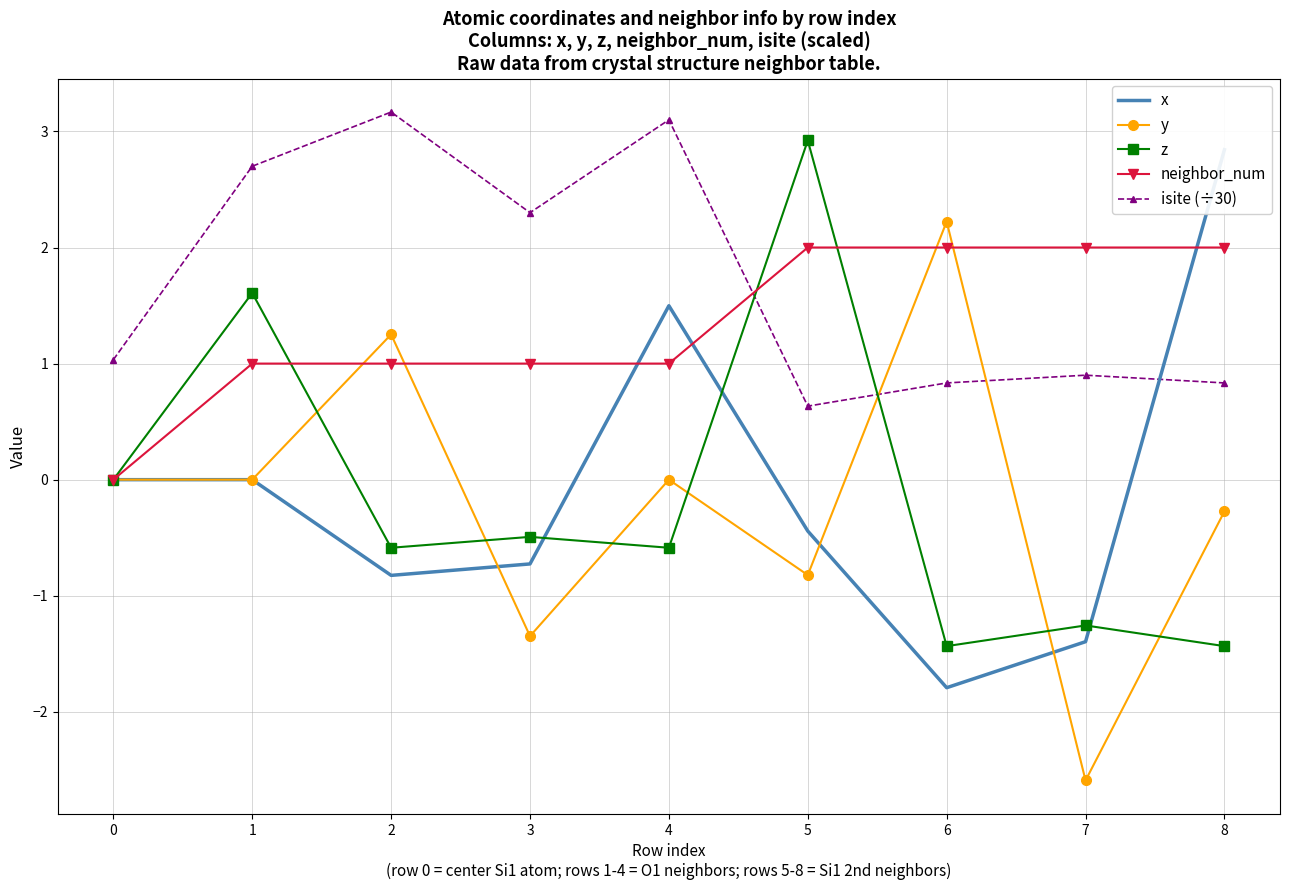

How many neighbor_num values are between 1 and 2?

8